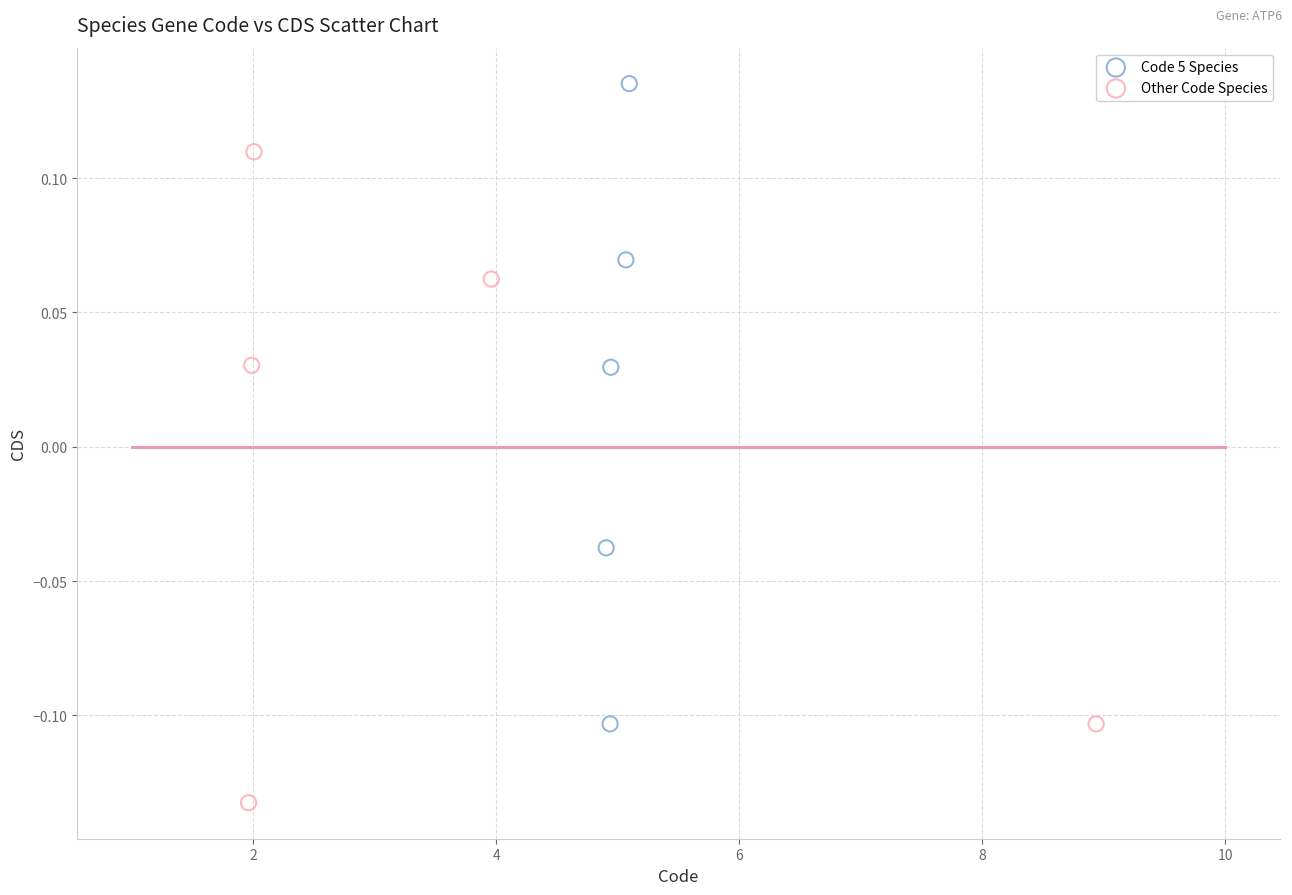

Which series reaches the minimum Y coordinate?

Other Code Species